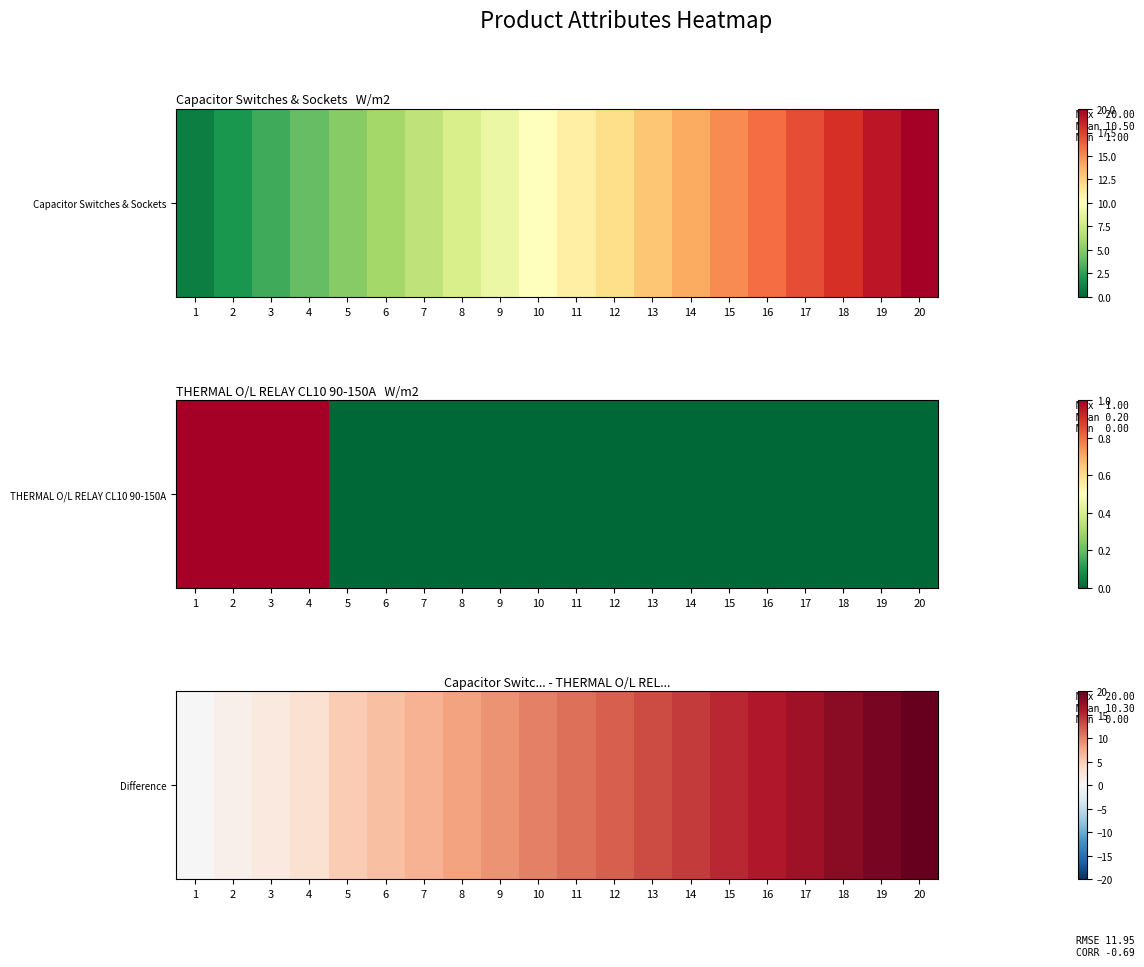

At which label does the data first exceed 11?

12